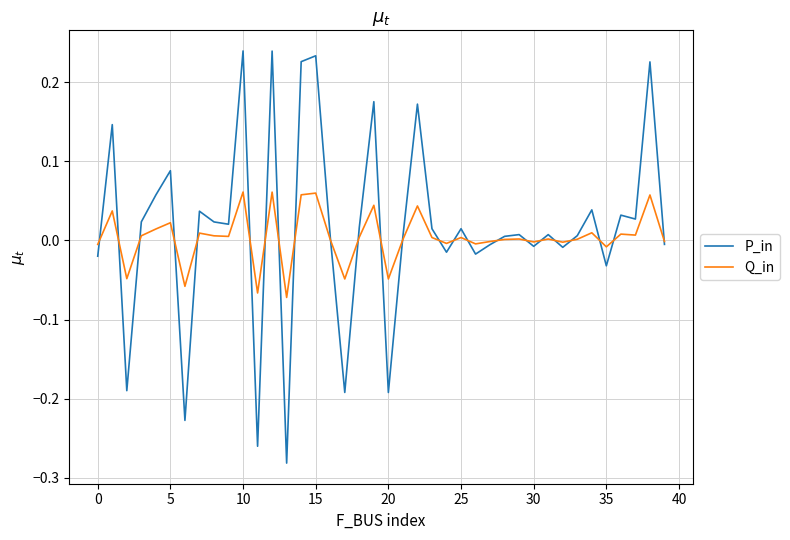

How many distinct data groups are displayed?

2